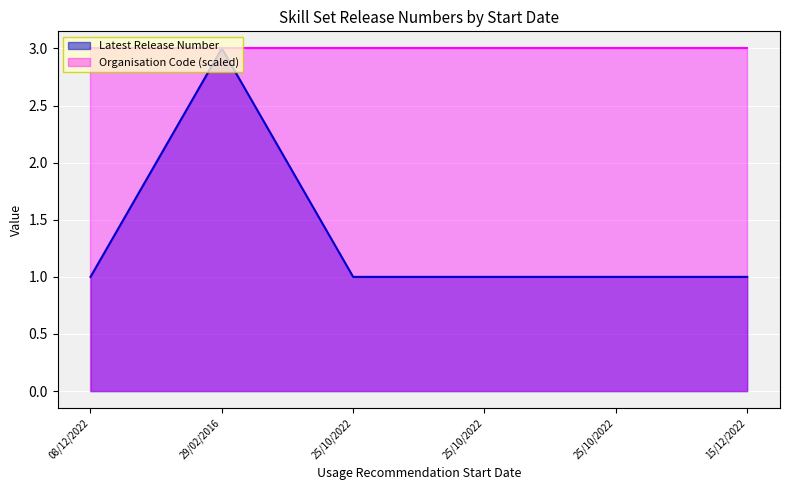

Count the number of values greater than 1.

1